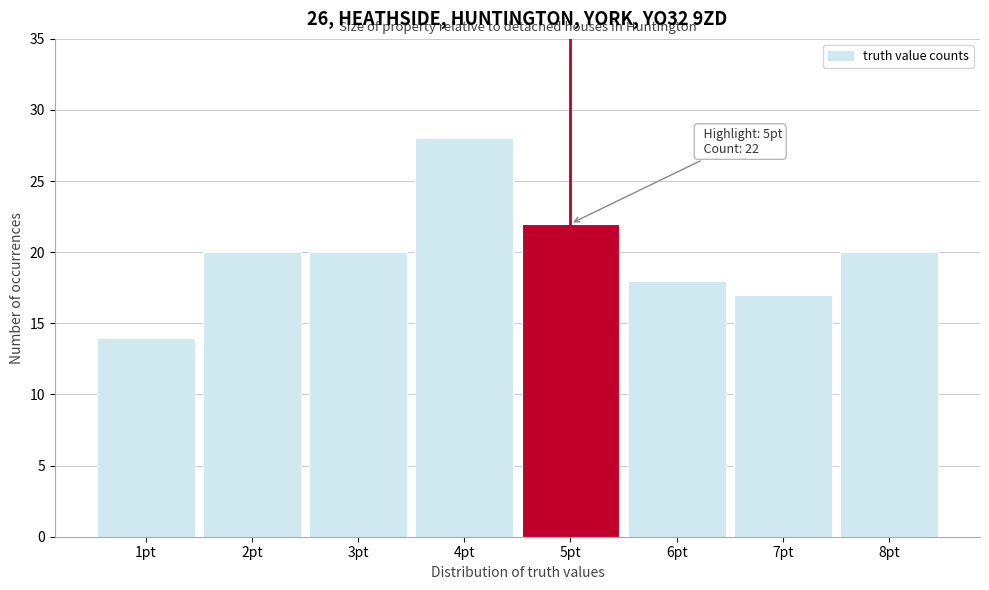

Reading left to right, extract all data points from this chart.

14	20	20	28	22	18	17	20